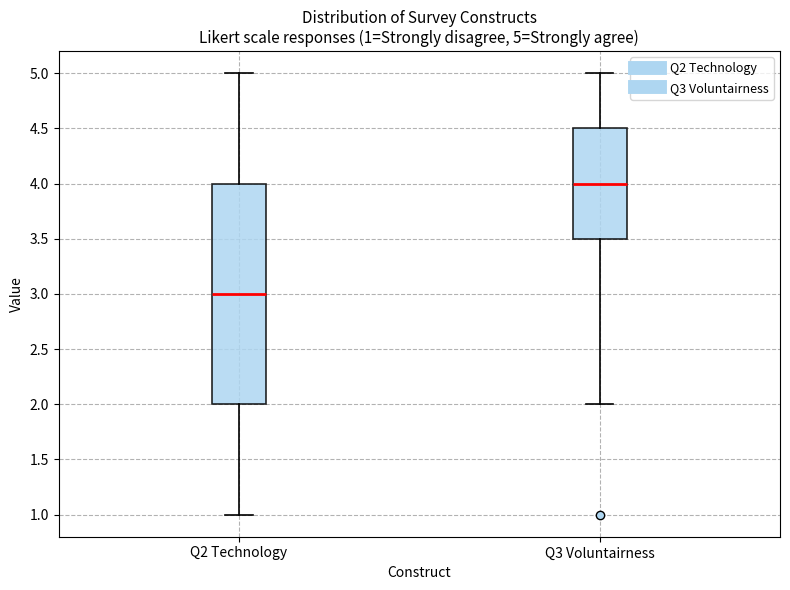

Which box has the lowest median line?

Q2 Technology